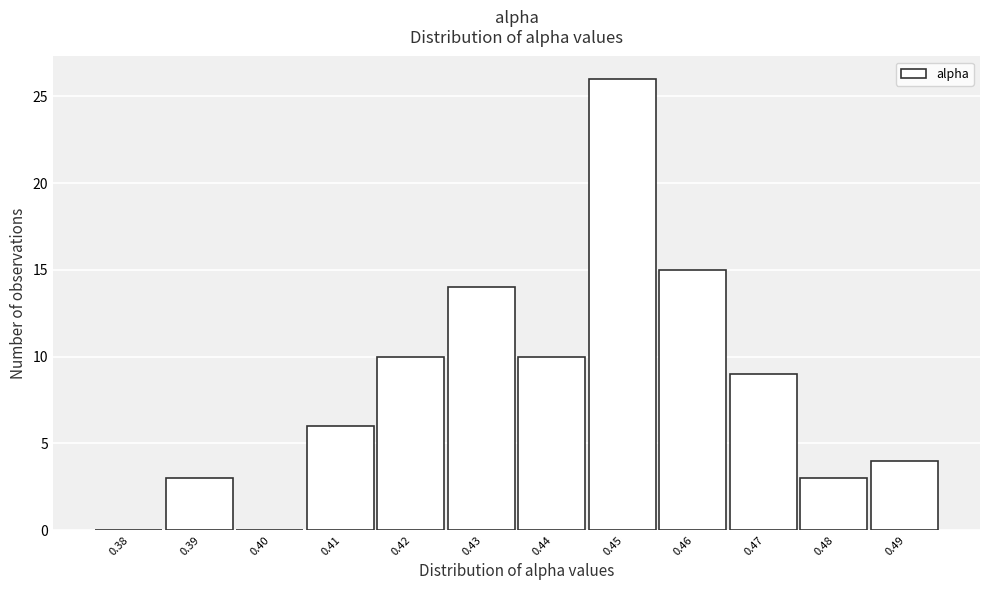

Reading right to left, list all the values displayed in this chart.

0.49=4	0.48=3	0.47=9	0.46=15	0.45=26	0.44=10	0.43=14	0.42=10	0.41=6	0.40=0	0.39=3	0.38=0